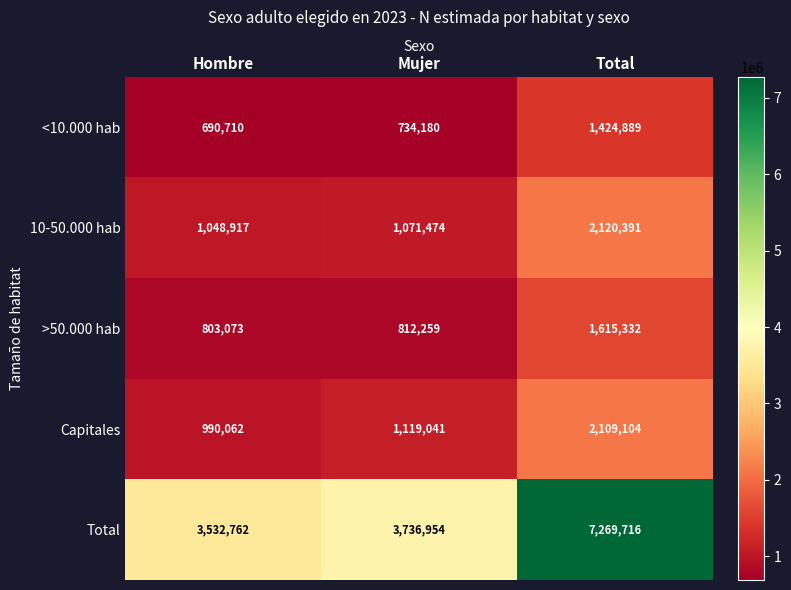

Reading left to right, transcribe all the data shown in this chart.

<10.000 hab: Hombre=690710	Mujer=734180	Total=1424889
10-50.000 hab: Hombre=1048917	Mujer=1071474	Total=2120391
>50.000 hab: Hombre=803073	Mujer=812259	Total=1615332
Capitales: Hombre=990062	Mujer=1119041	Total=2109104
Total: Hombre=3532762	Mujer=3736954	Total=7269716